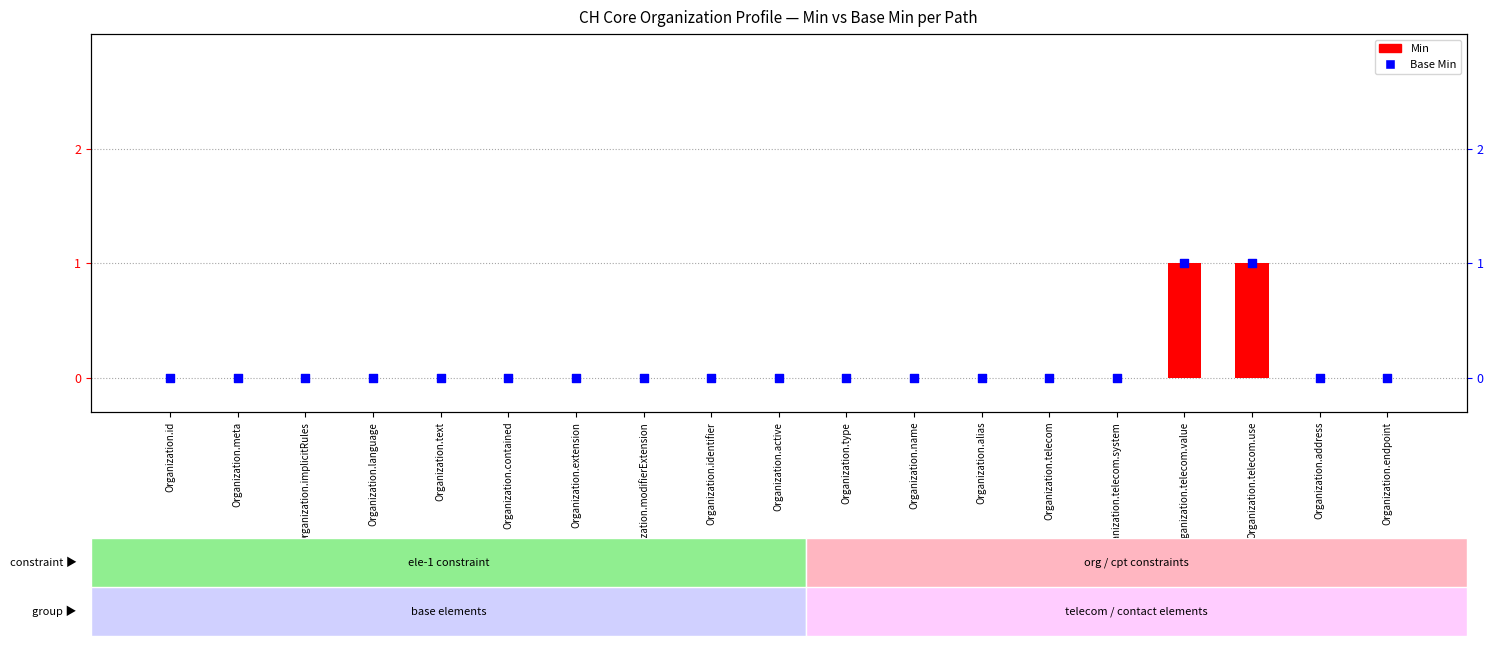

What are all the series names shown in the legend?

Min, Base Min